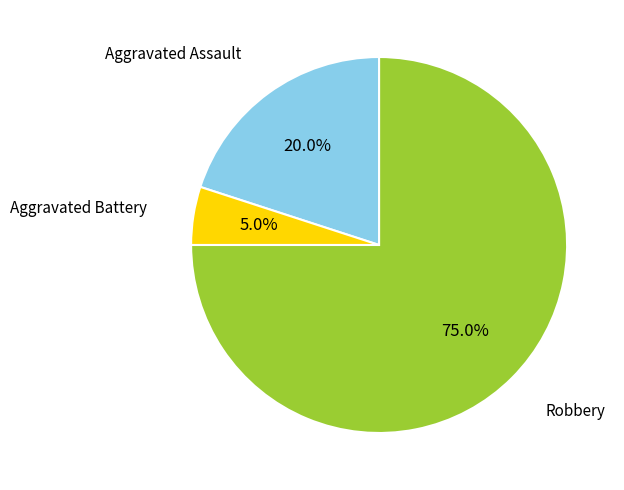

To the nearest percent, what is the average slice percentage?

33%